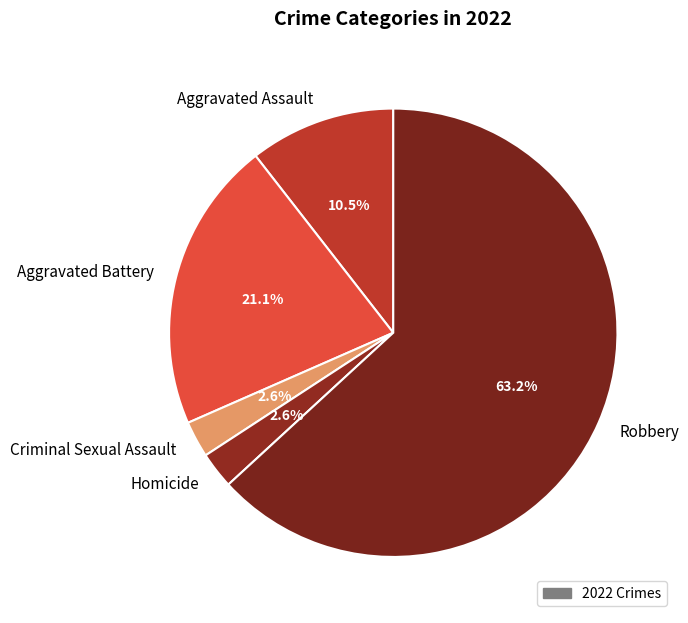

Which has a higher value, Criminal Sexual Assault or Aggravated Assault?

Aggravated Assault